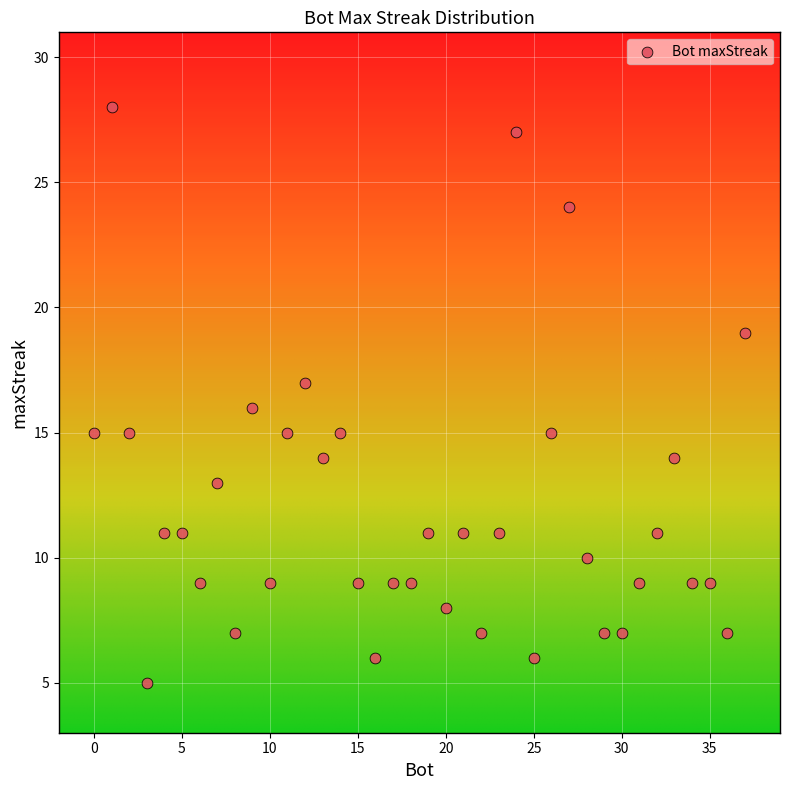

What is the range of Y values (max minus min)?

23